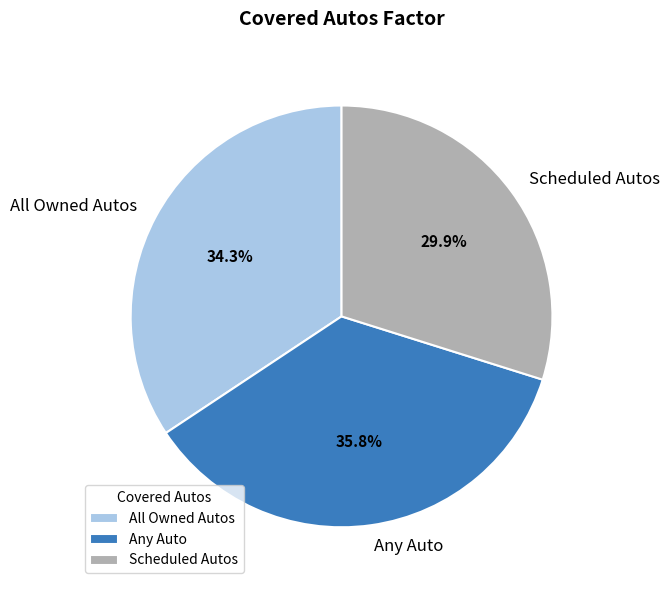

What is the smallest slice in the pie chart?

Scheduled Autos